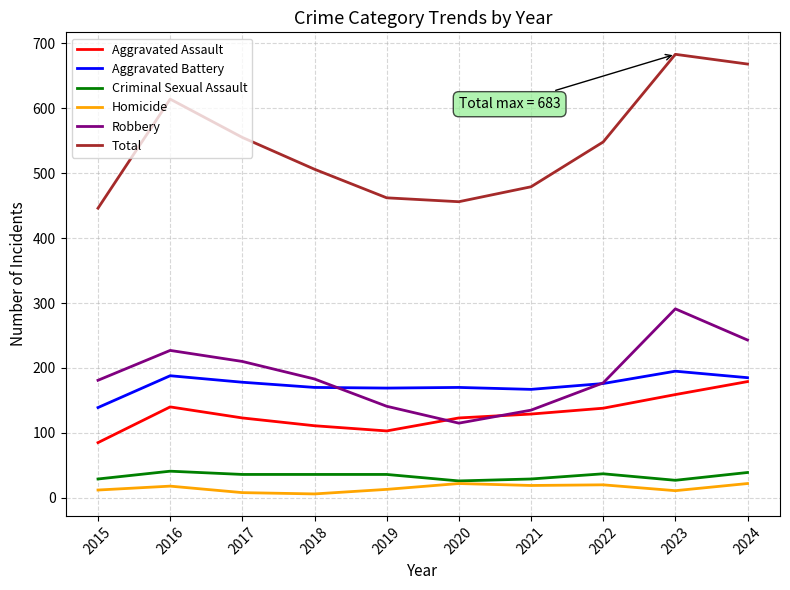

What is the maximum value shown in the chart?

683